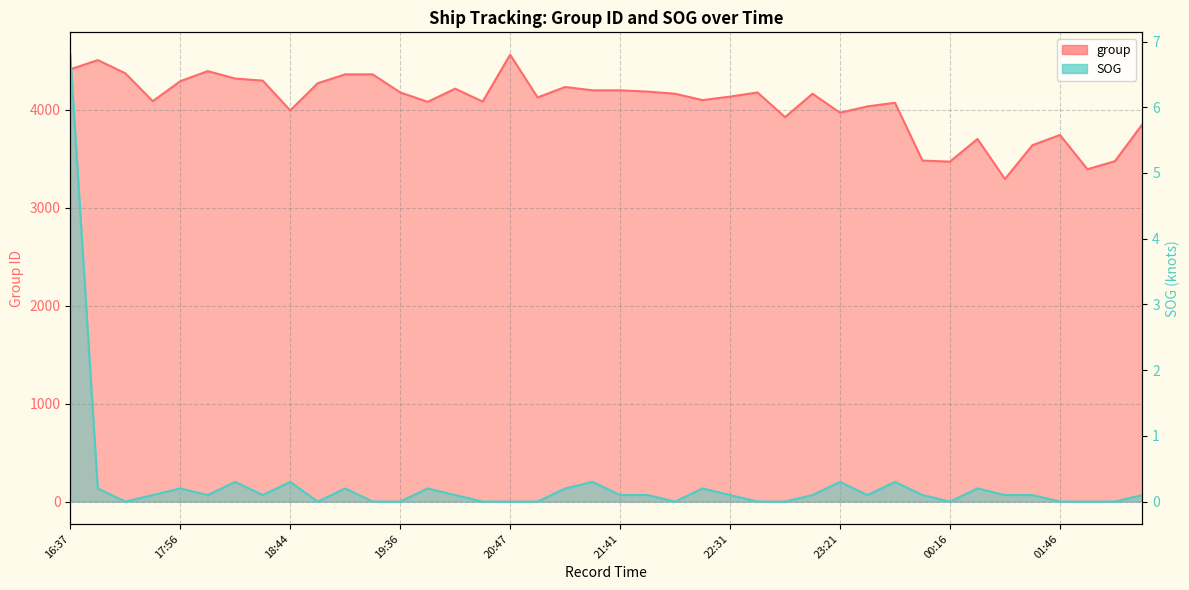

Rank the series at 02:01 from lowest to highest value.

SOG, group